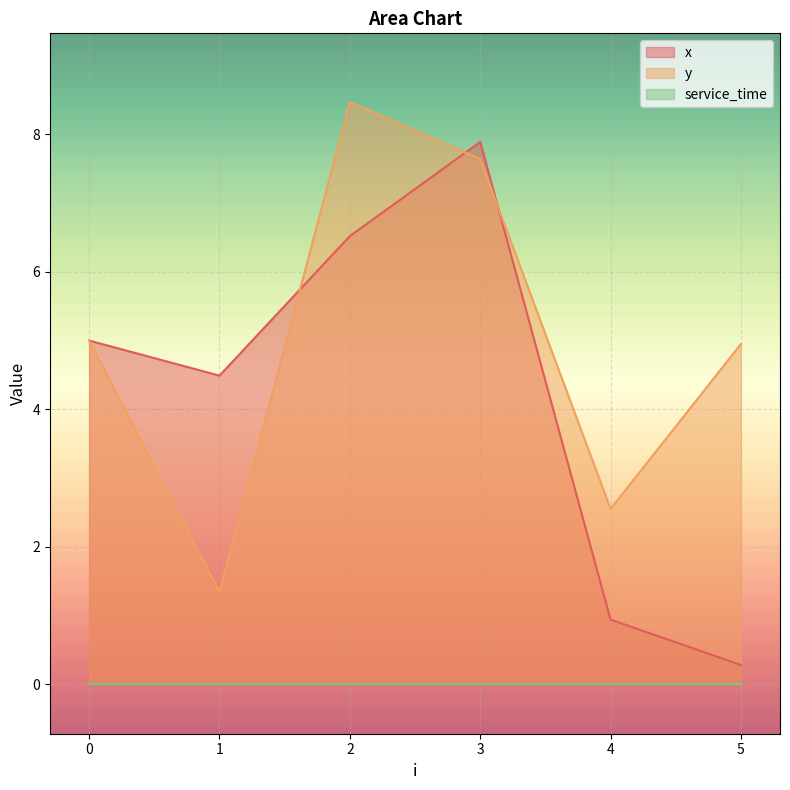

Which series changed the most between 0 and 1?

y